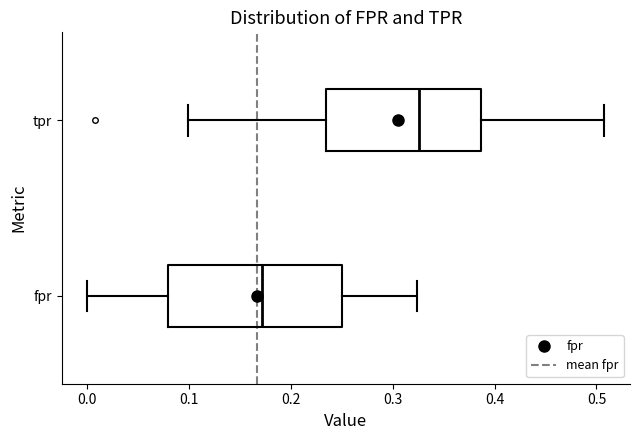

Which box's median line is the furthest to the right?

tpr